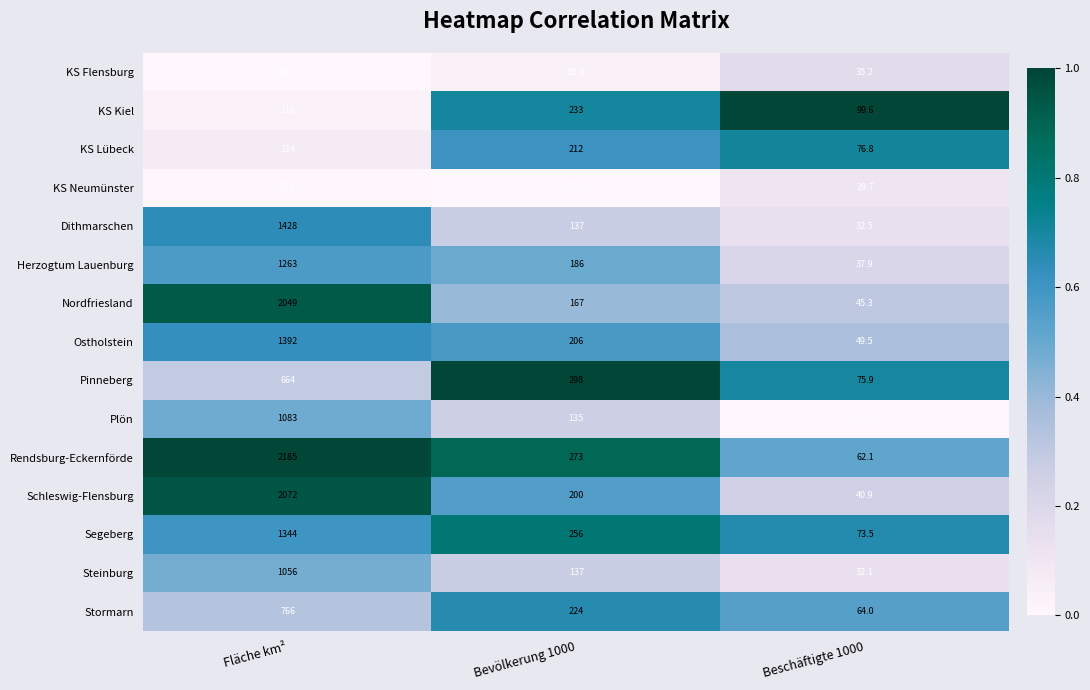

What is the difference between the maximum and second lowest values in the Segeberg series?

1088.0